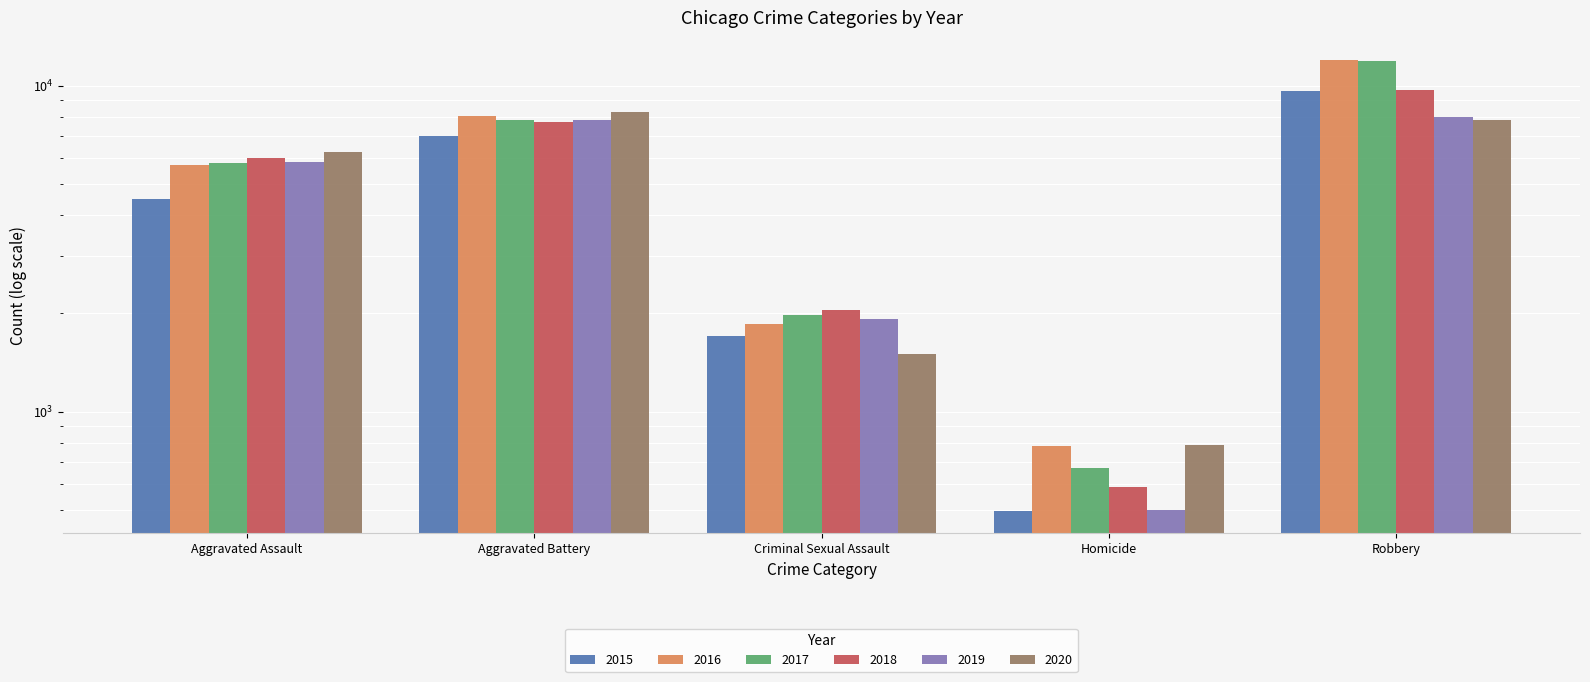

Which category has the highest value across all series?

Robbery